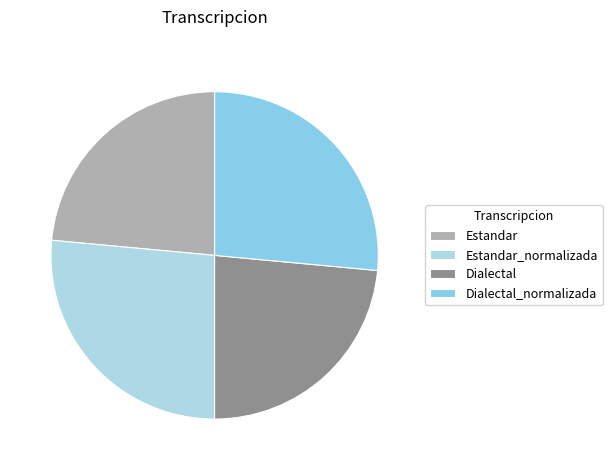

How much of the chart is everything except Estandar_normalizada?

73.5%